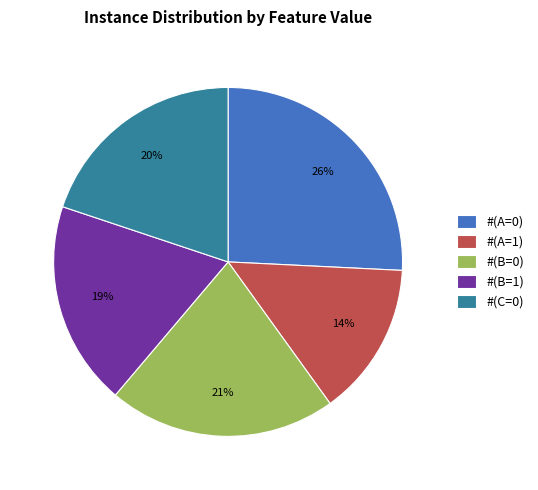

True or false: #(C=0) accounts for 6% of the total.

False